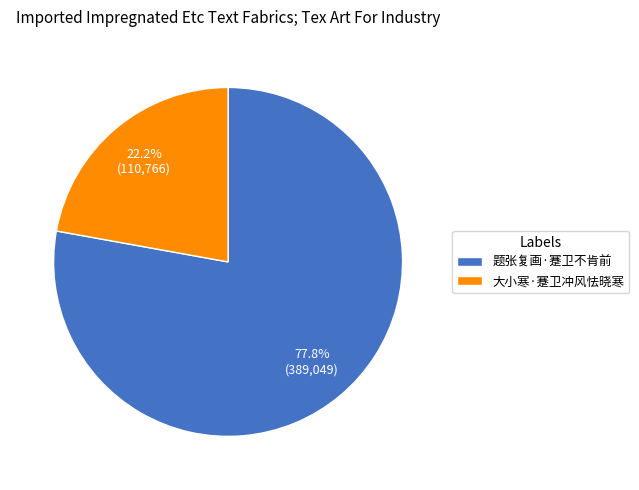

Is it true that 大小寒·蹇卫冲风怯晓寒 is 22% of the pie?

True